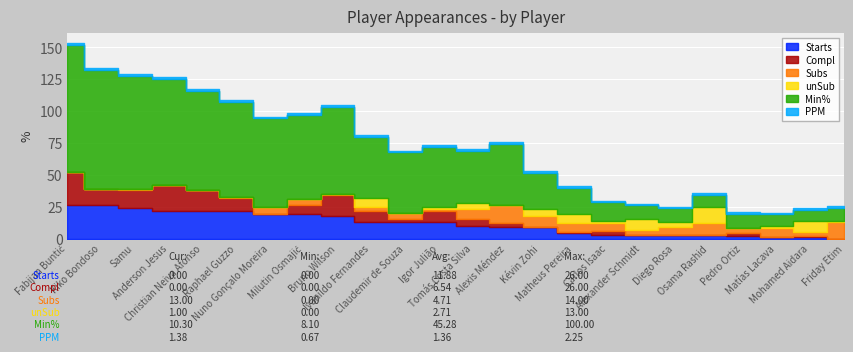

How many interior local valleys does the PPM series have?

6